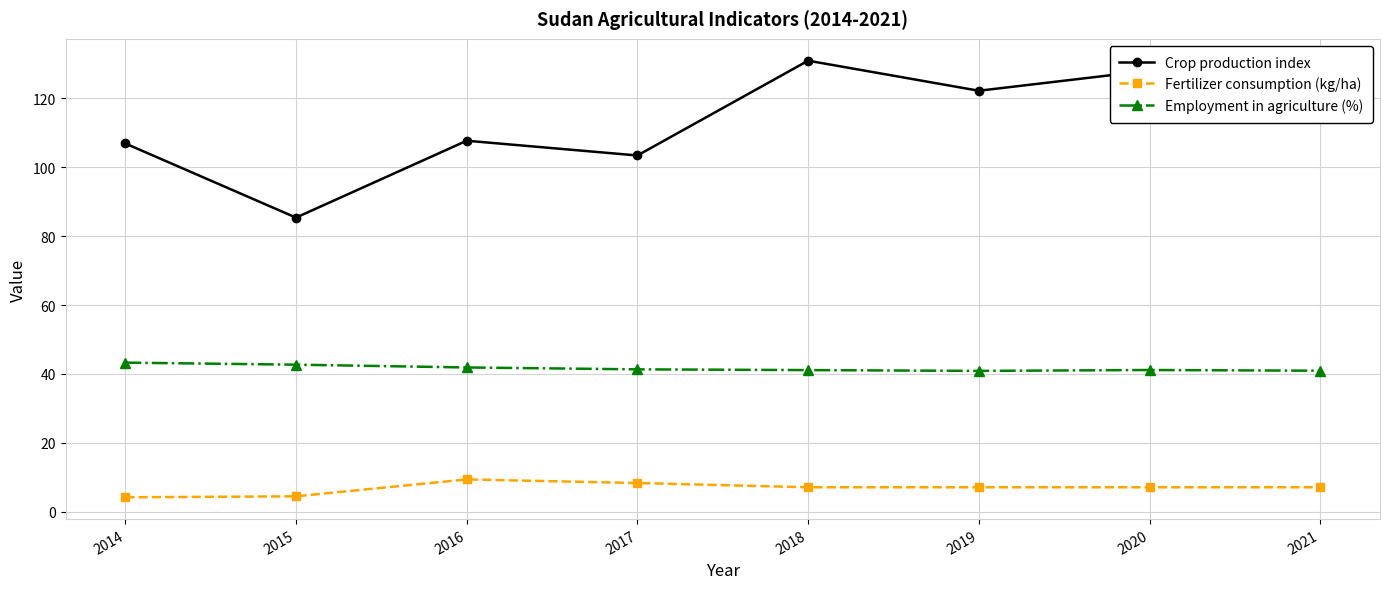

True or false: Employment in agriculture (%) and Crop production index cross at least once.

False